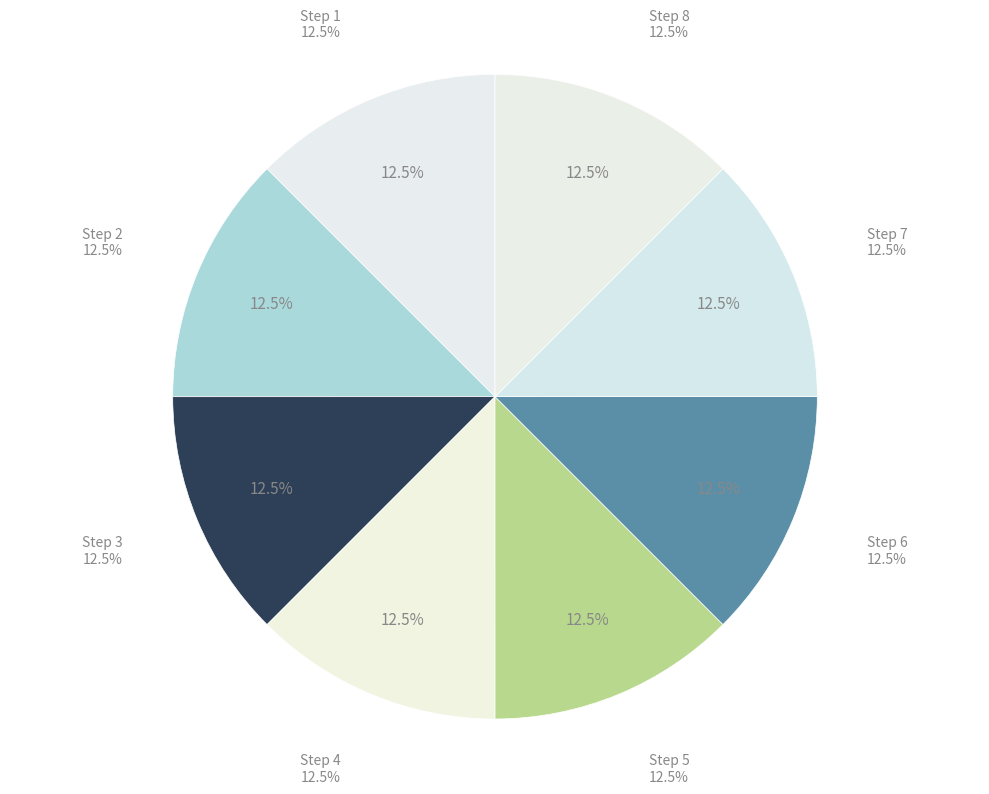

Does any single category account for the majority?

No